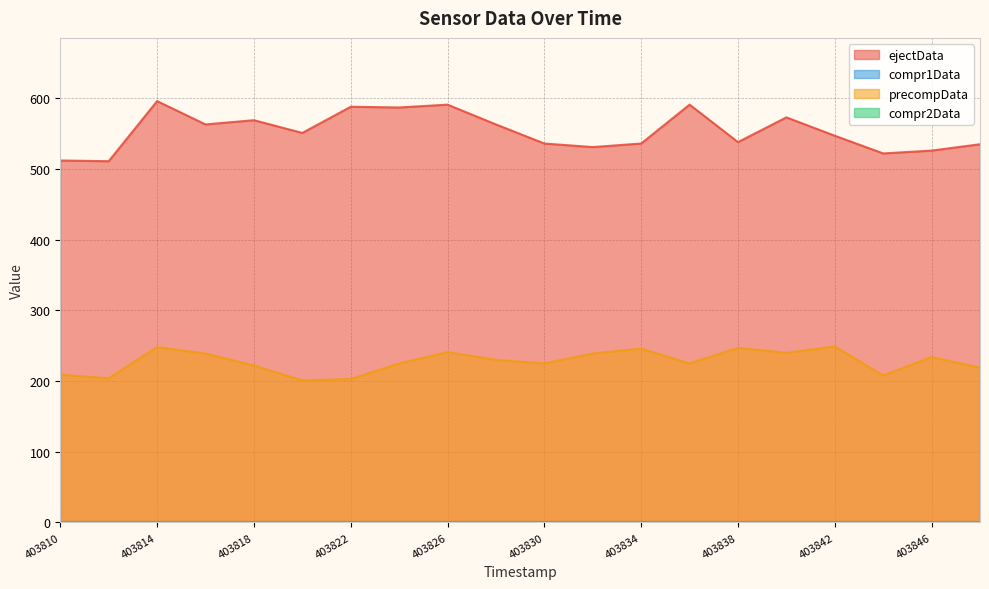

Where is the first local minimum for ejectData?

403812000